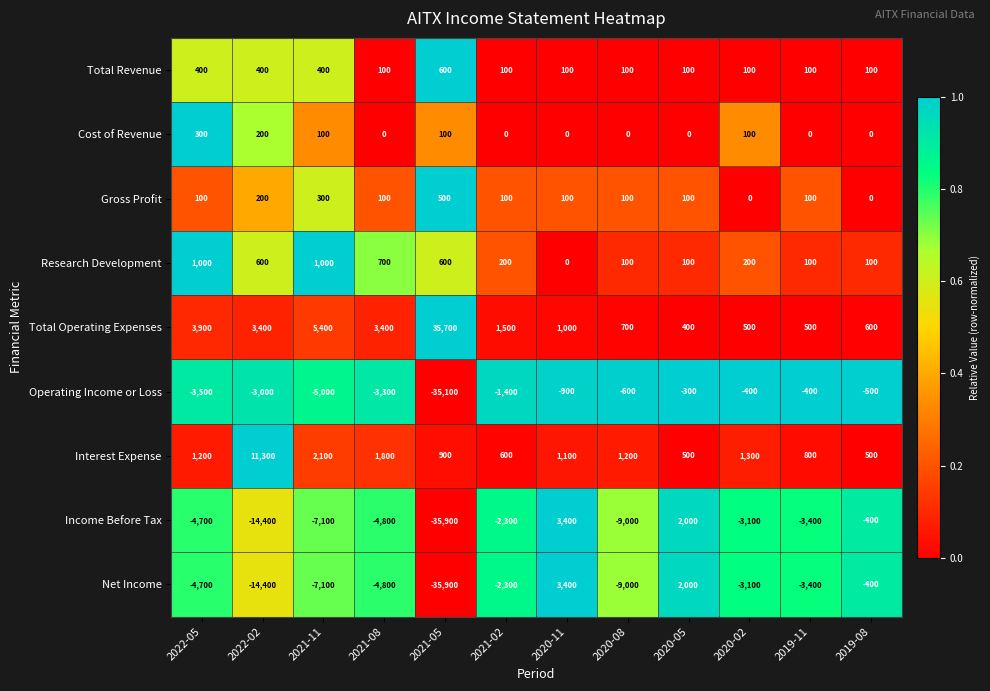

What is the difference between the maximum and minimum values in the Research Development series?

1000